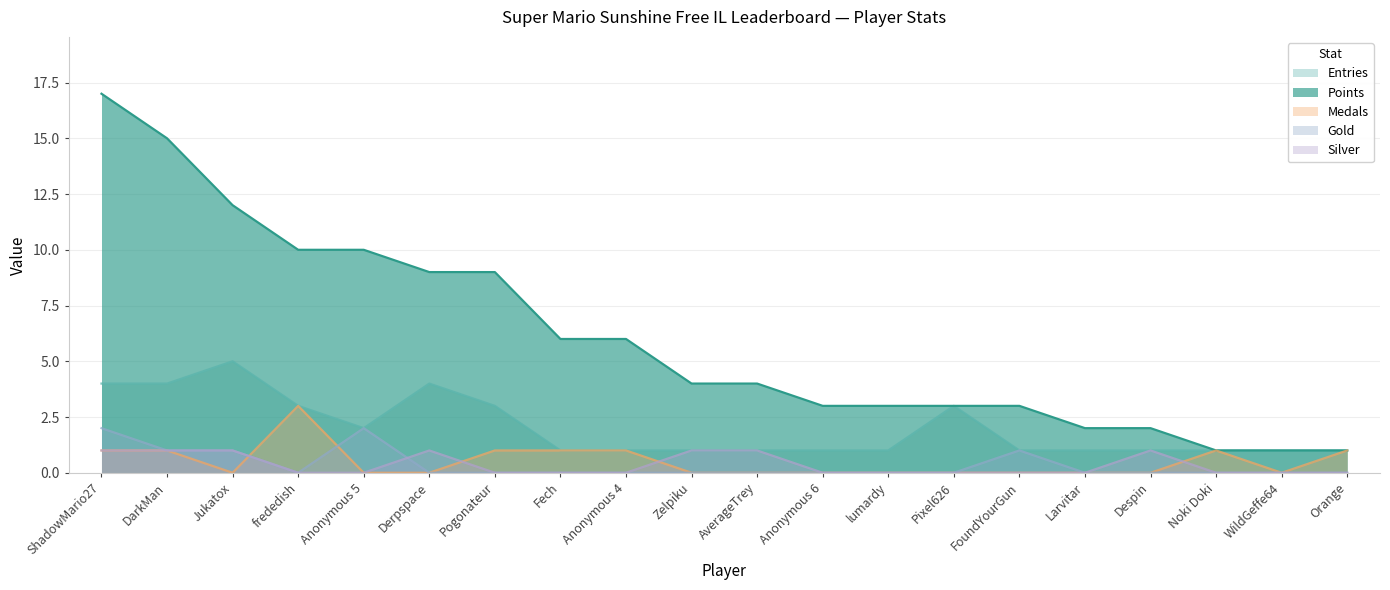

What is the label of the 6th point from the left?

Derpspace